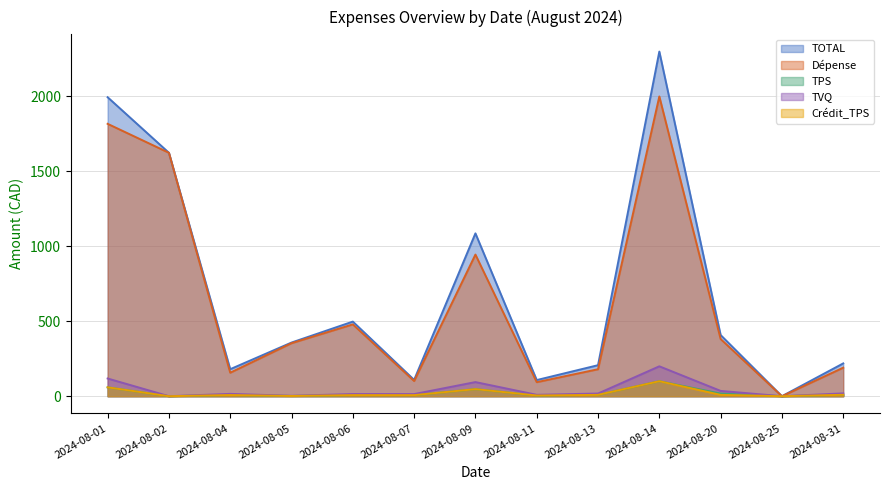

Between 2024-08-02 and 2024-08-25, which series saw the biggest shift?

TOTAL